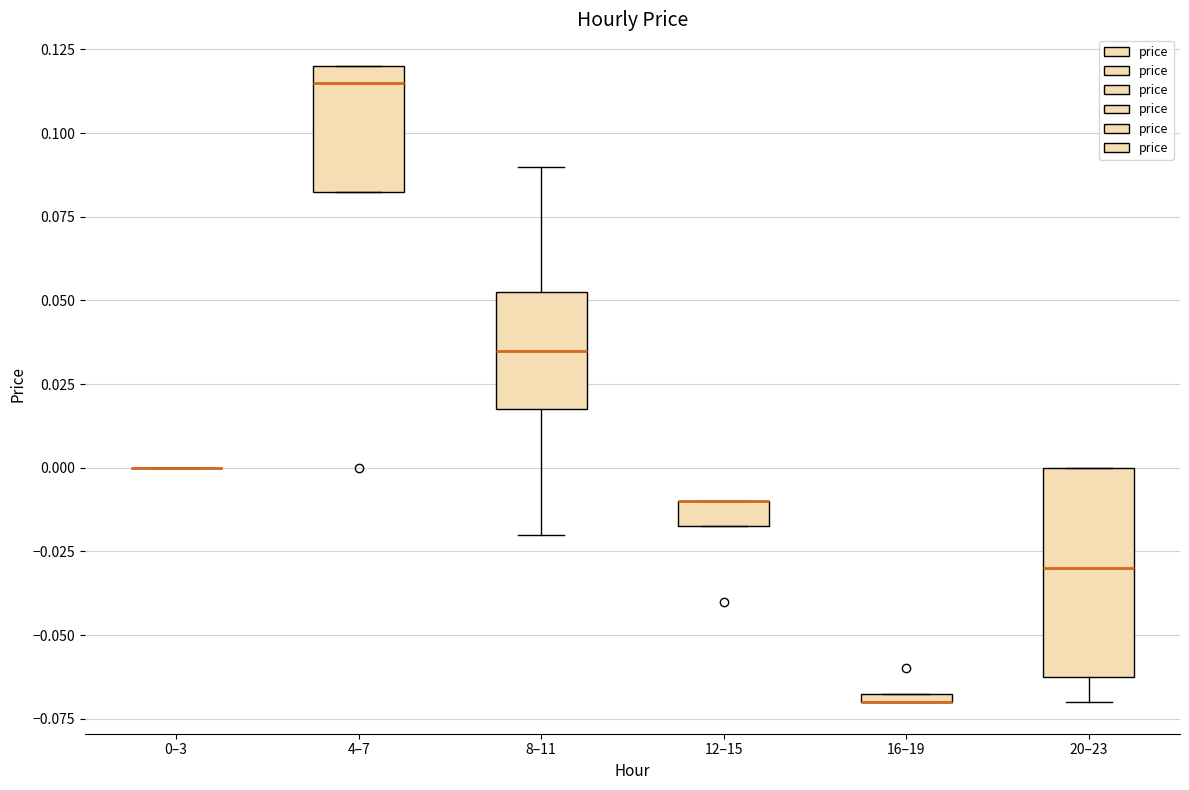

Where does the median line of the box for 4–7 sit on the y-axis? The values are not printed on the chart, so give them approximately, as read against the axis.

0.115